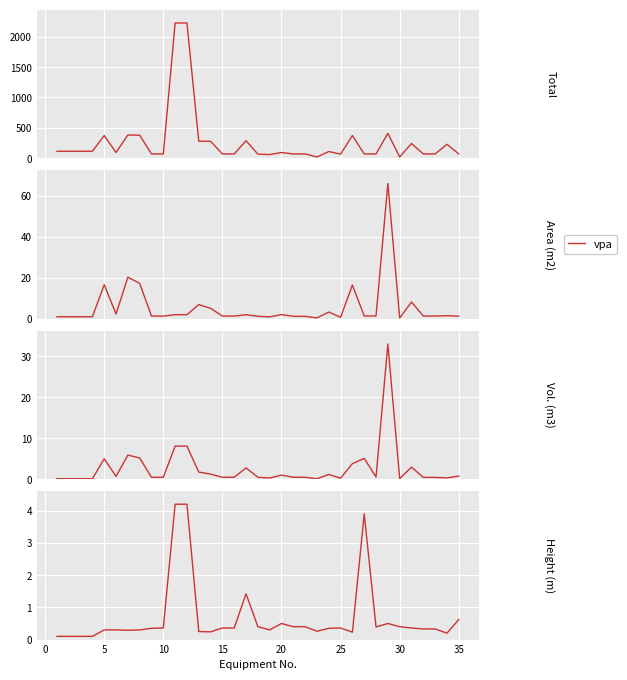

True or false: there are more than 0 points higher than both neighbors.

True